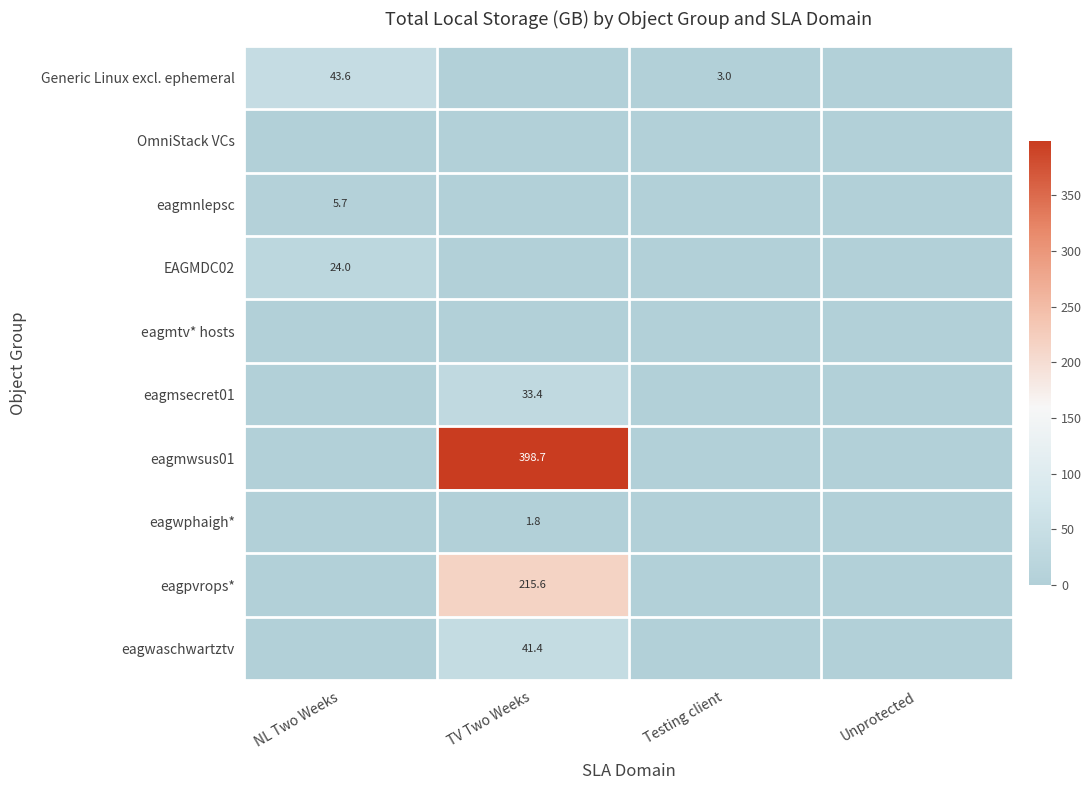

How many series are shown in this chart?

10